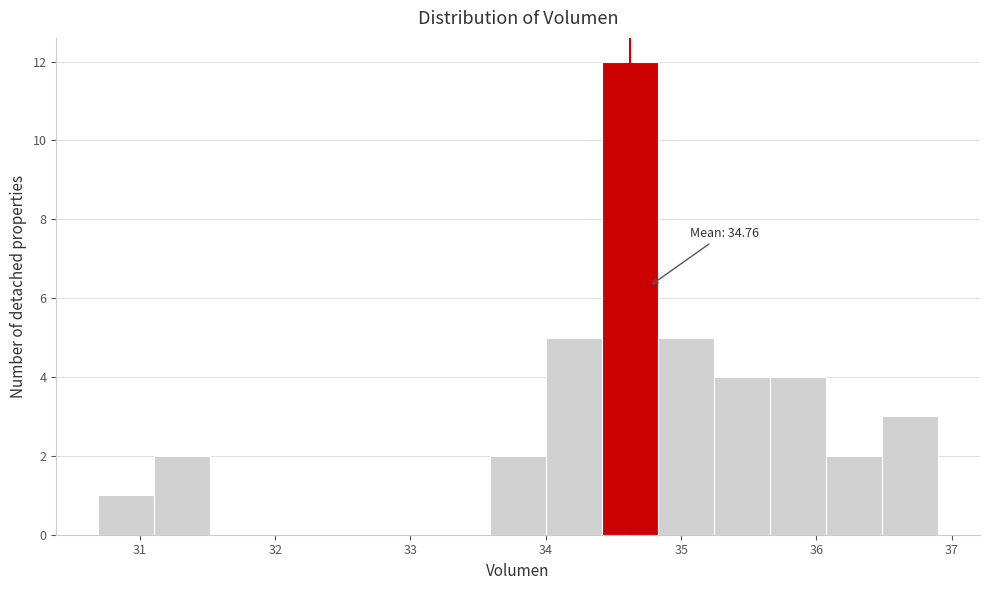

Which range on the x-axis has the tallest bar?

34.4 to 34.8